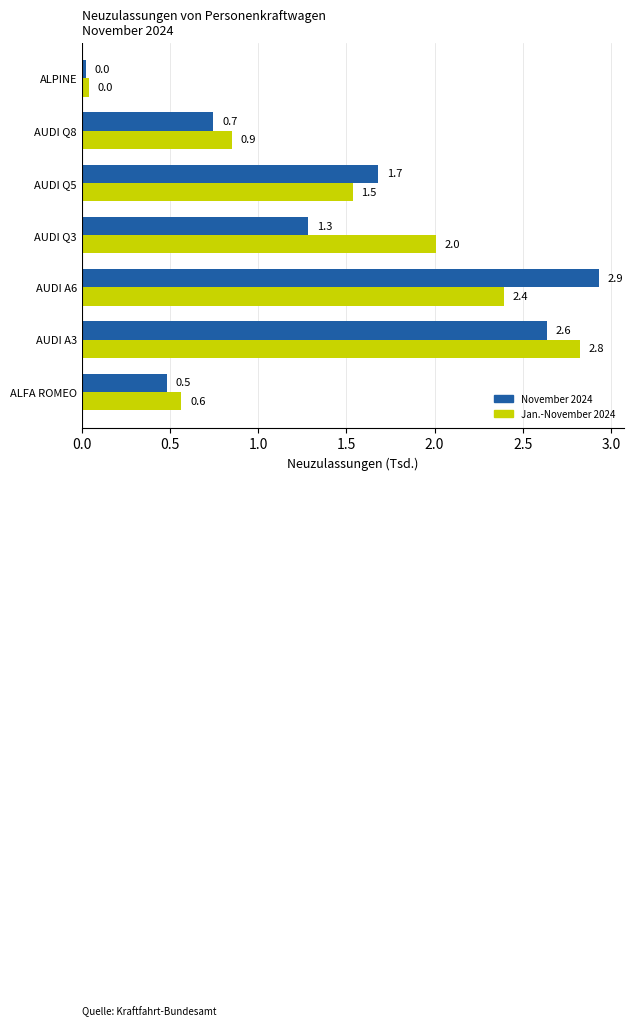

Which series has the largest total across all categories?

Jan.-November 2024